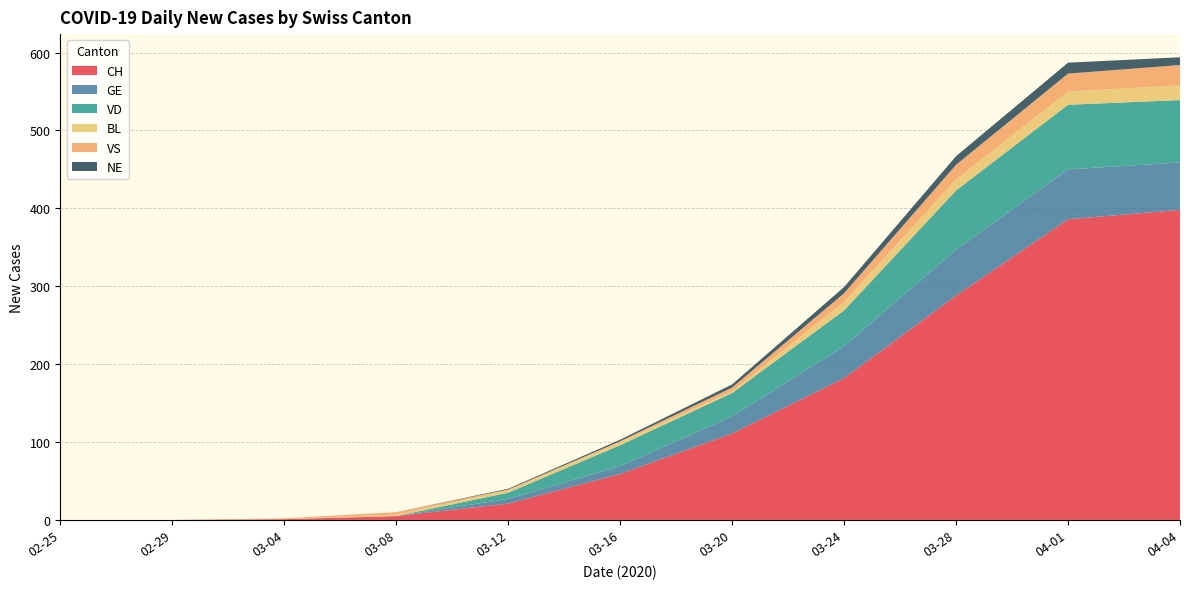

Reading left to right, transcribe all the data shown in this chart.

CH: 0	0	1	5	21	59	111	182	288	386	398
GE: 0	0	0	0	6	10	22	41	59	64	61
VD: 0	0	0	0	8	27	30	46	76	83	80
BL: 0	0	0	2	3	4	2	11	14	17	19
VS: 0	0	1	3	1	1	5	11	19	23	26
NE: 0	0	0	0	1	2	4	8	11	14	10